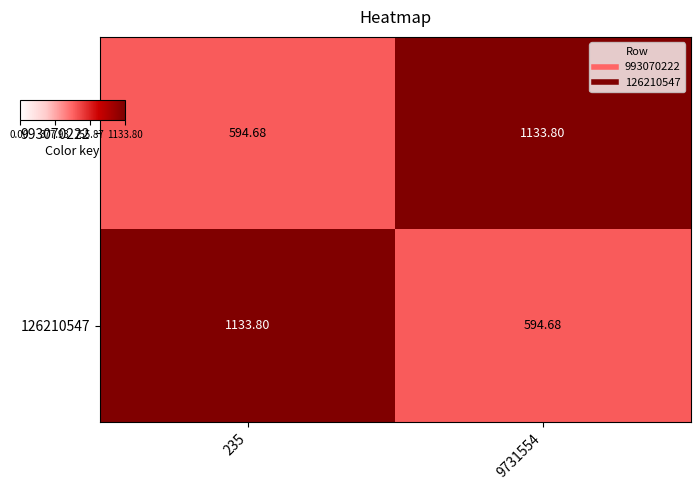

Is the value of 993070222 at 235 greater than the value of 126210547 at 235?

No